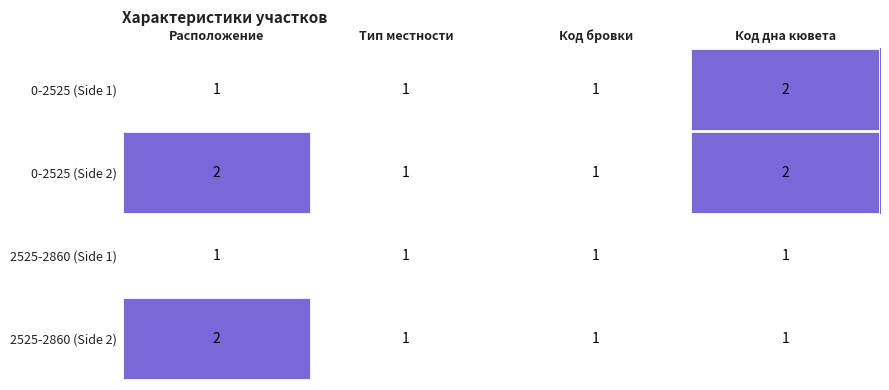

Is it true that 2525-2860 (Side 2) equals 0 at Код дна кювета?

False